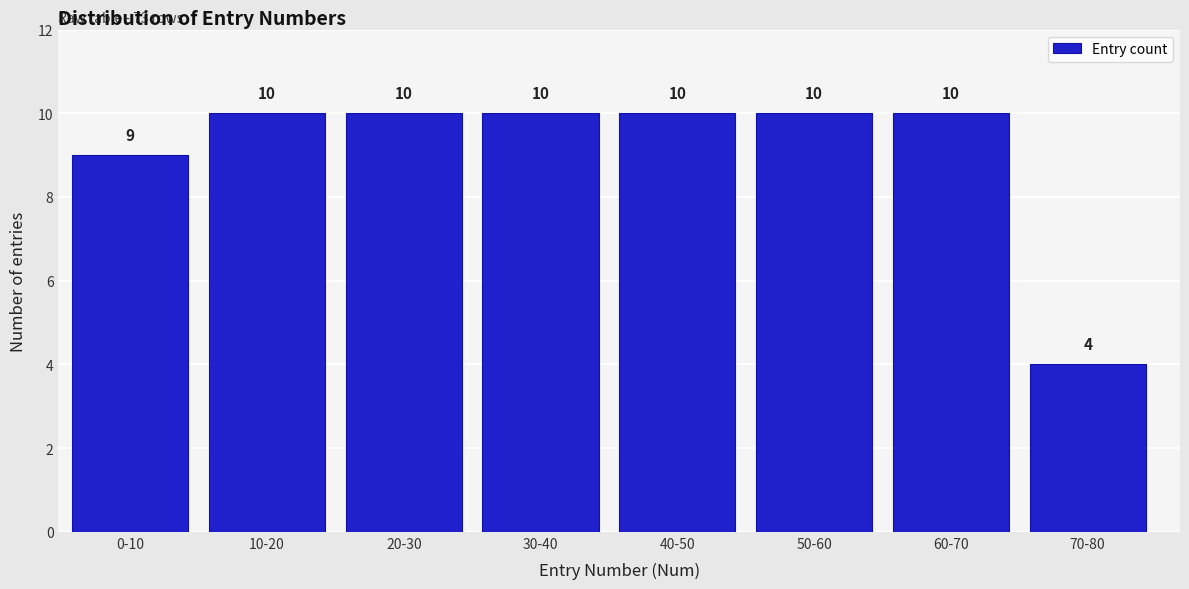

Reading right to left, transcribe all the data shown in this chart.

4	10	10	10	10	10	10	9